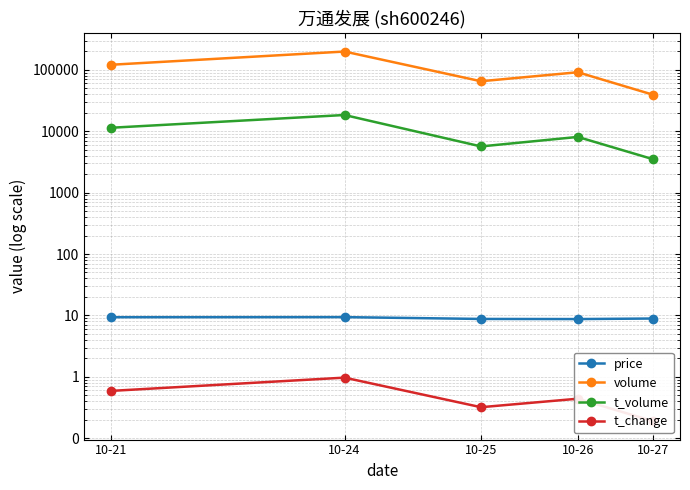

Rank the series by their maximum value, from highest to lowest.

volume, t_volume, price, t_change